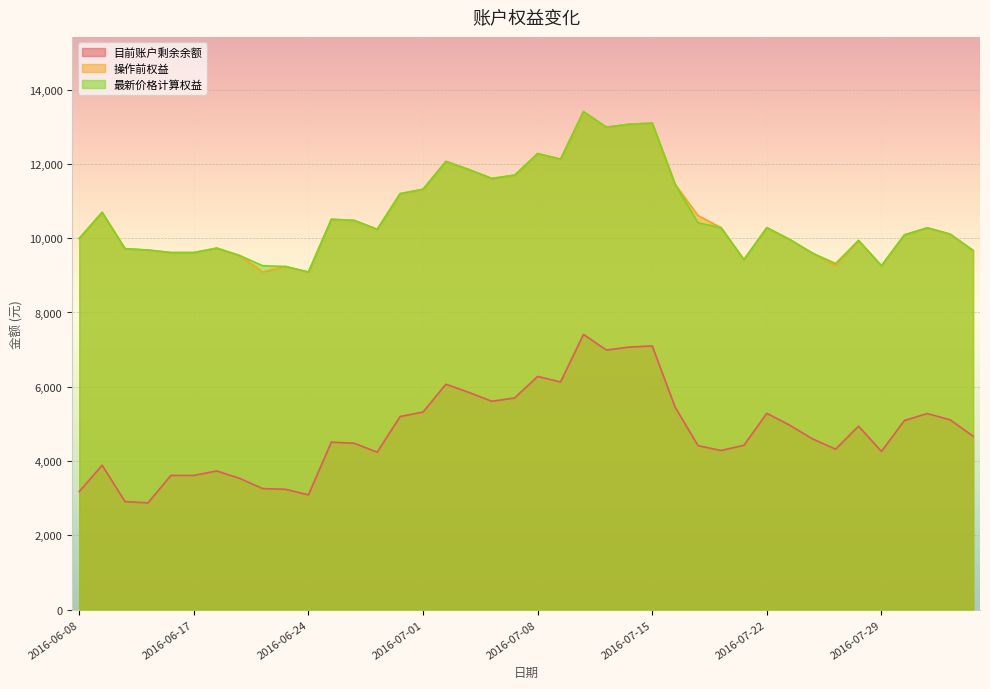

Which series changed the most between 2016-06-30 and 2016-07-18?

目前账户剩余余额